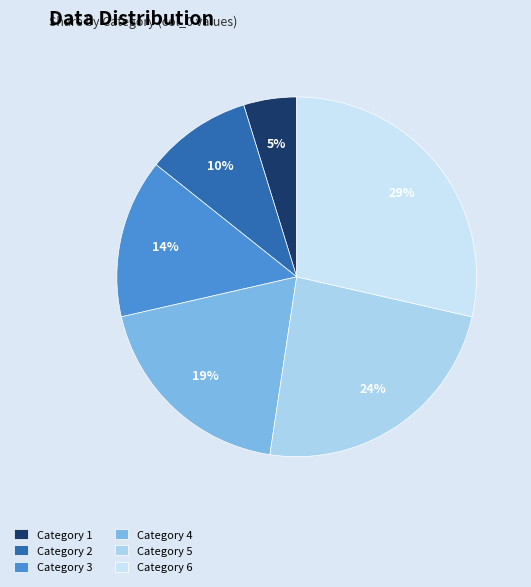

Rank the categories by value from lowest to highest.

Category 1, Category 2, Category 3, Category 4, Category 5, Category 6